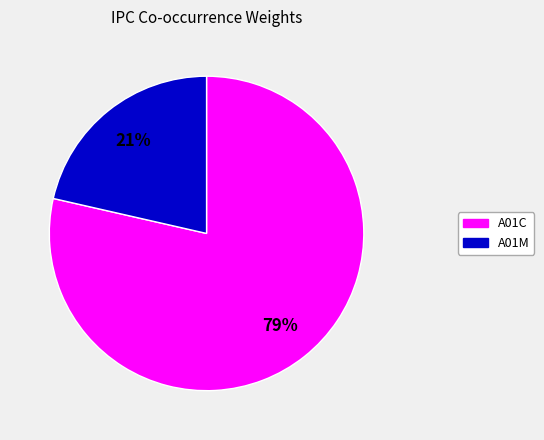

To the nearest percent, what percentage of the pie is A01M?

21%